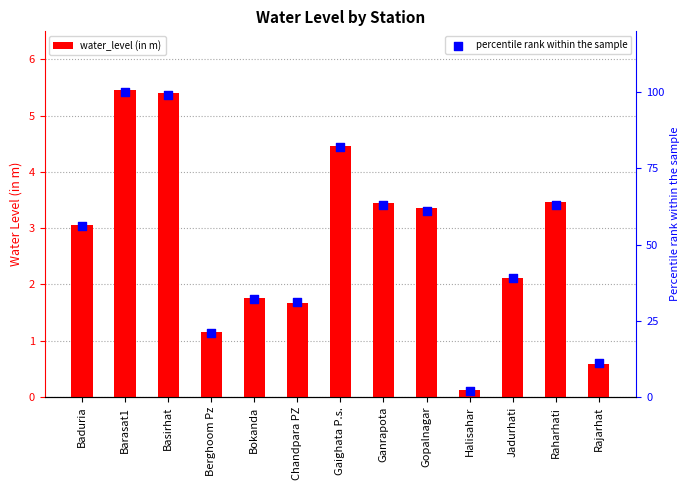

What is the total value across all series at Baduria?

59.0